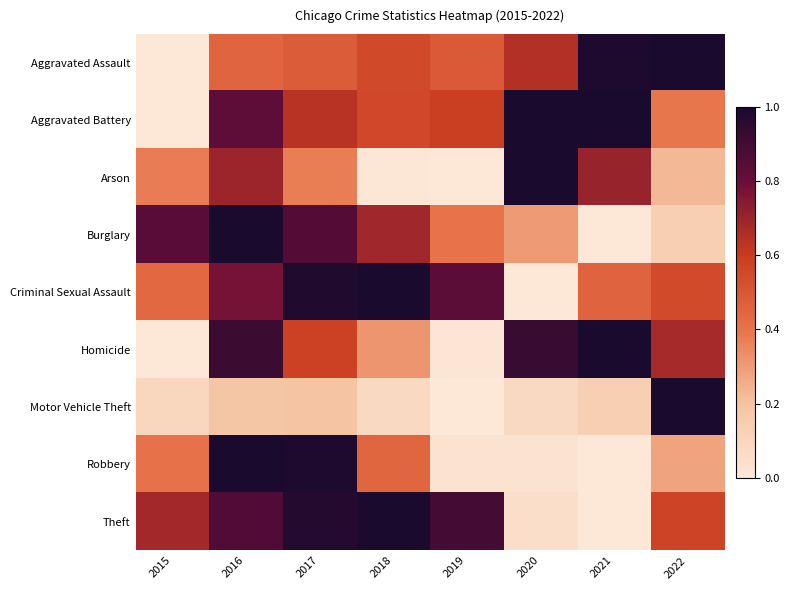

Between 2021 and 2015, which is larger?

2021